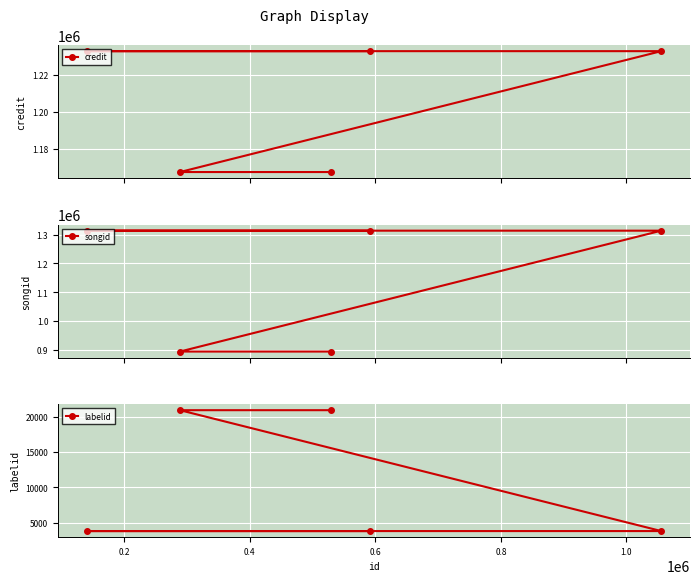

What are all the series names shown in the legend?

credit, songid, labelid